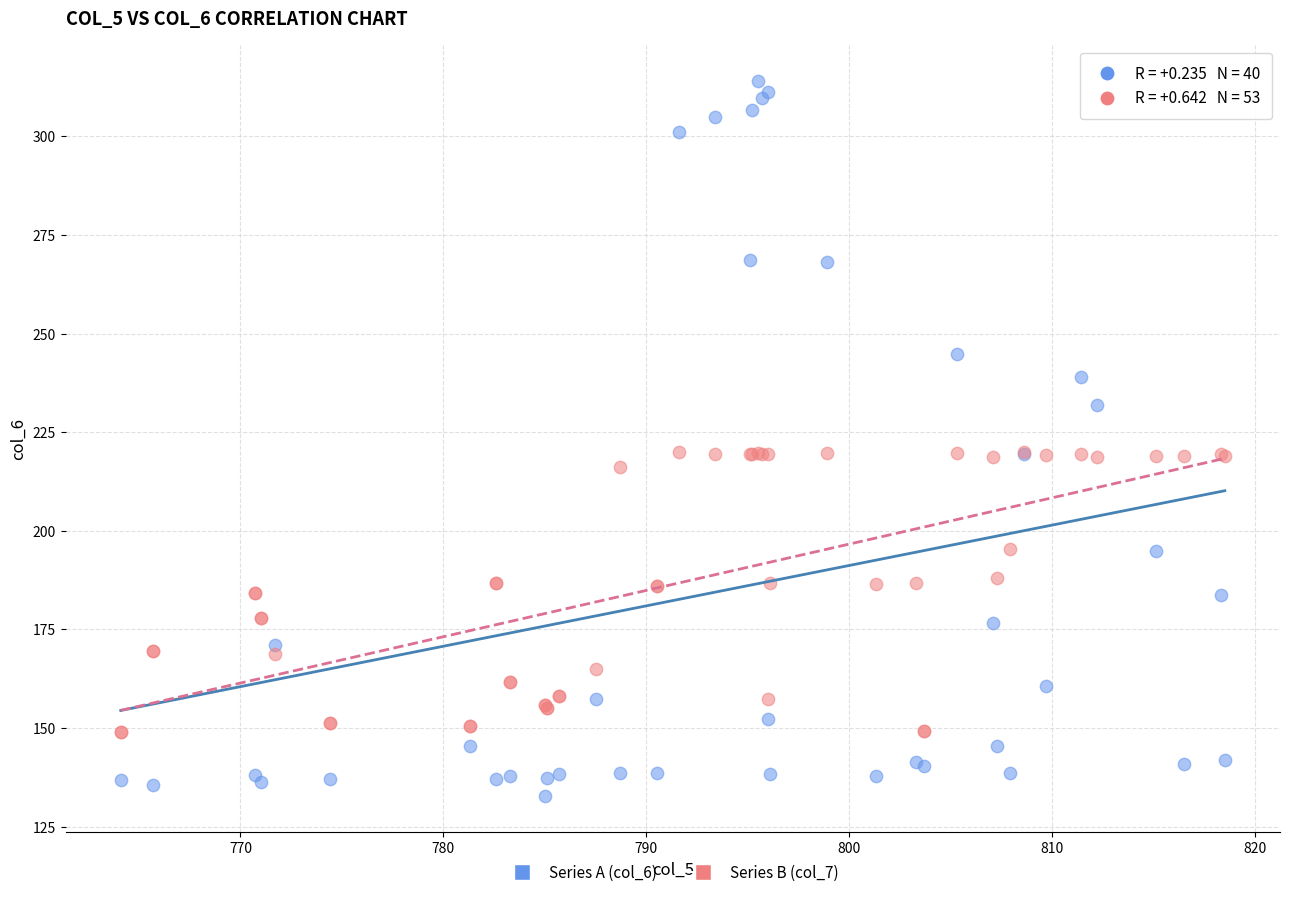

Which series has the largest Y range (max minus min)?

Series A (col_6)